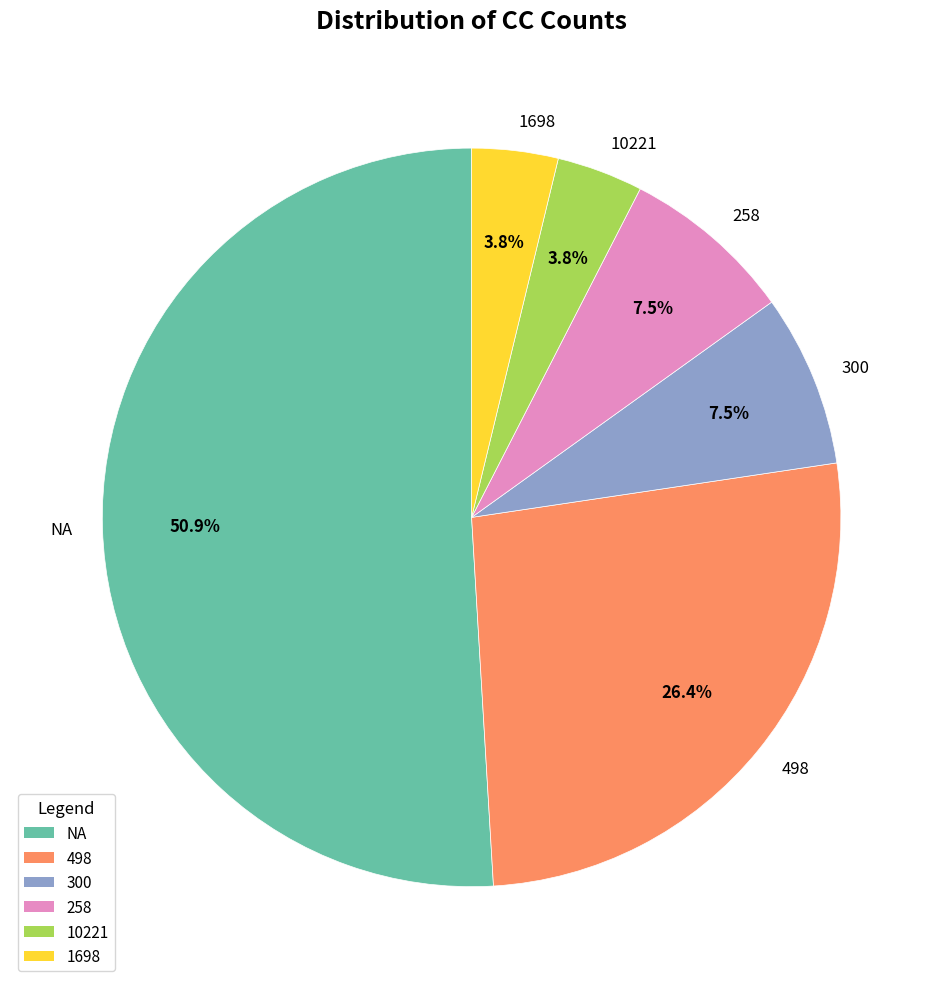

To the nearest percent, what is the difference between the largest and smallest slice percentages?

47%